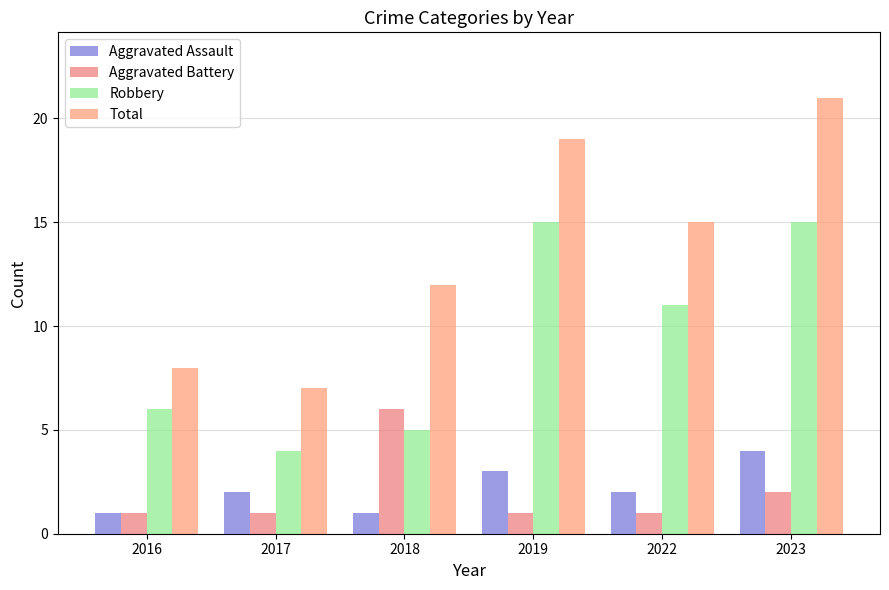

What is the value of the Aggravated Assault bar at the 2nd from the left?

2